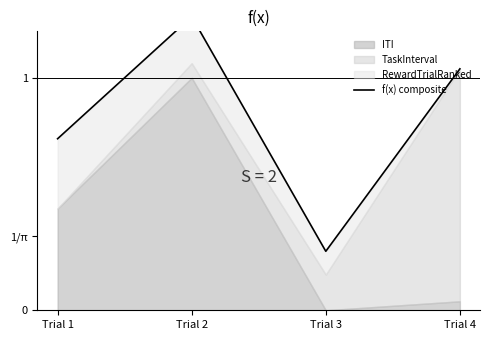

True or false: the data shows 1.3 at Trial 2.

True